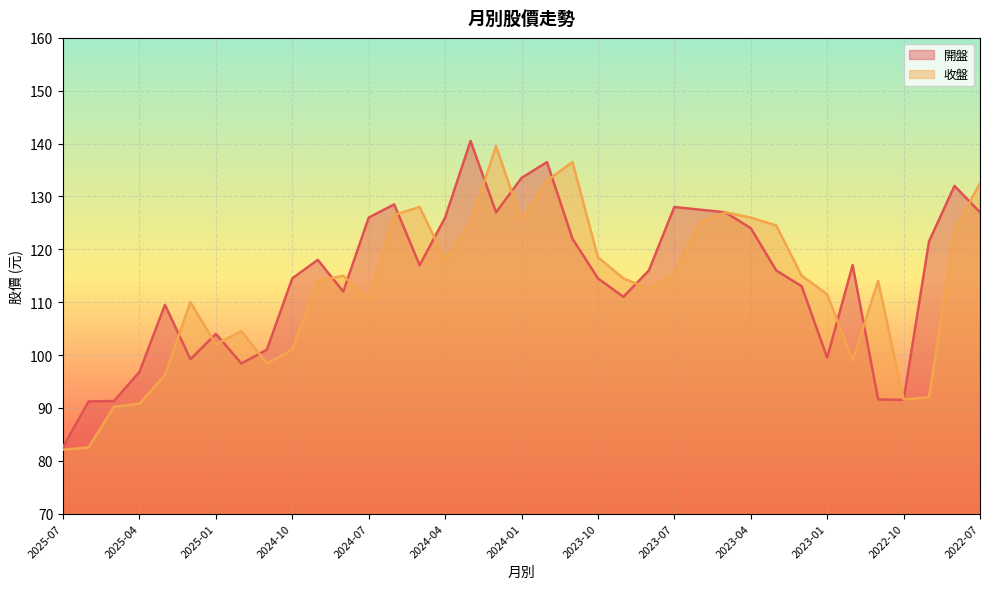

What is the minimum value for 開盤?

82.6